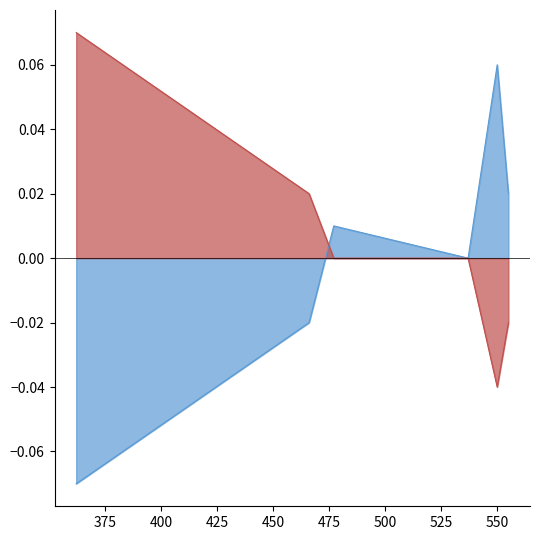

How many lines are shown in the chart?

2